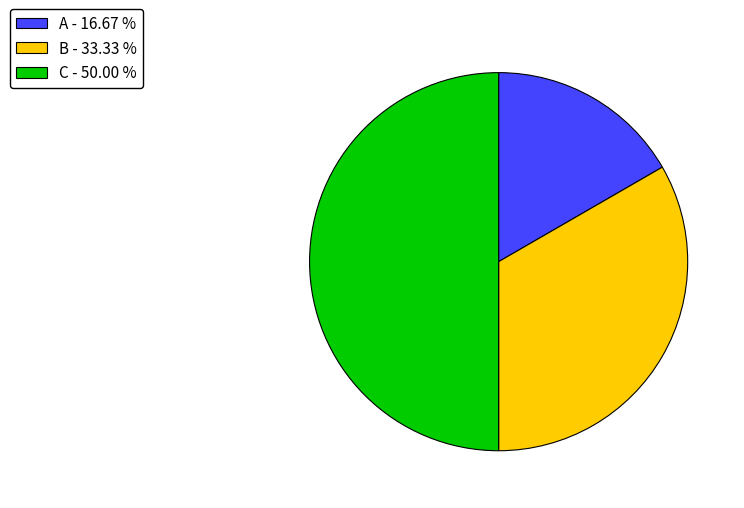

Is A - 16.67 % the majority of the pie?

No